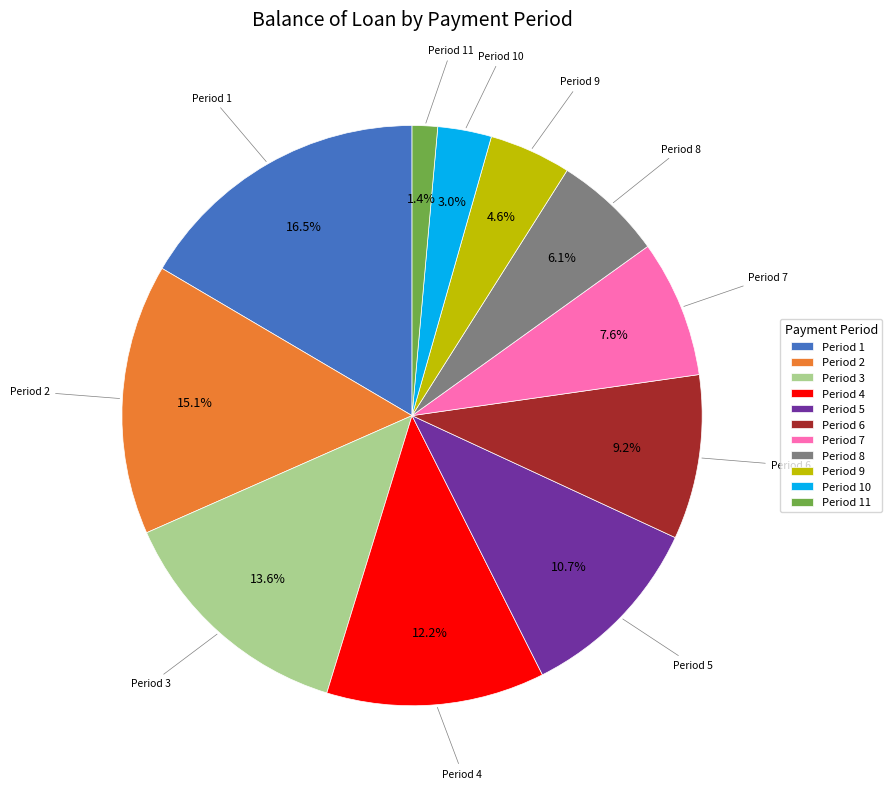

Is there a majority slice in this chart?

No